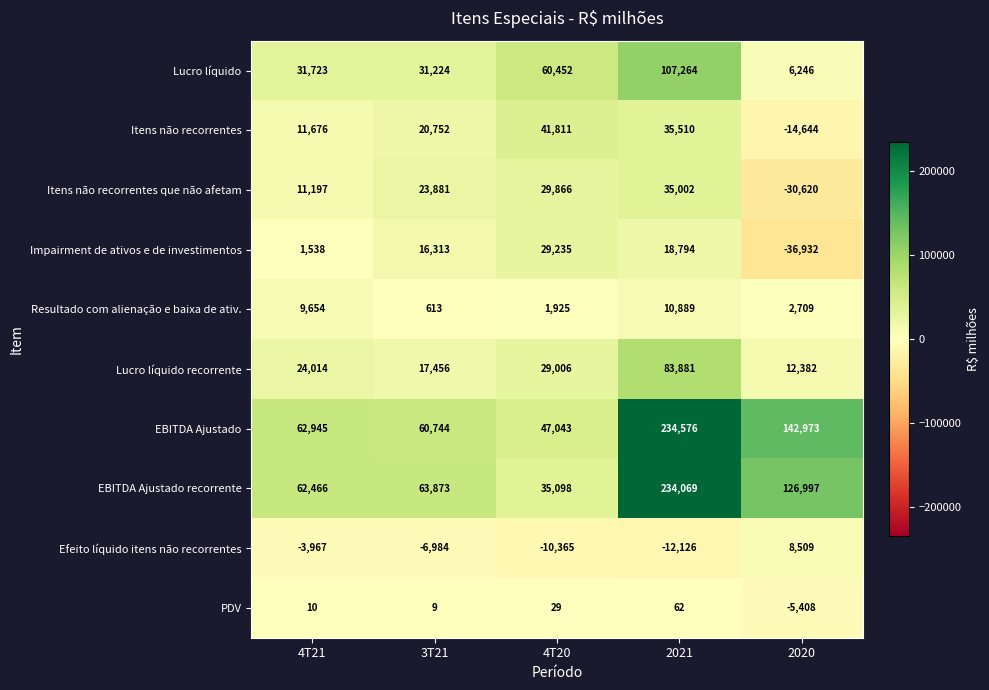

What is the sum of all Itens não recorrentes values?

95105